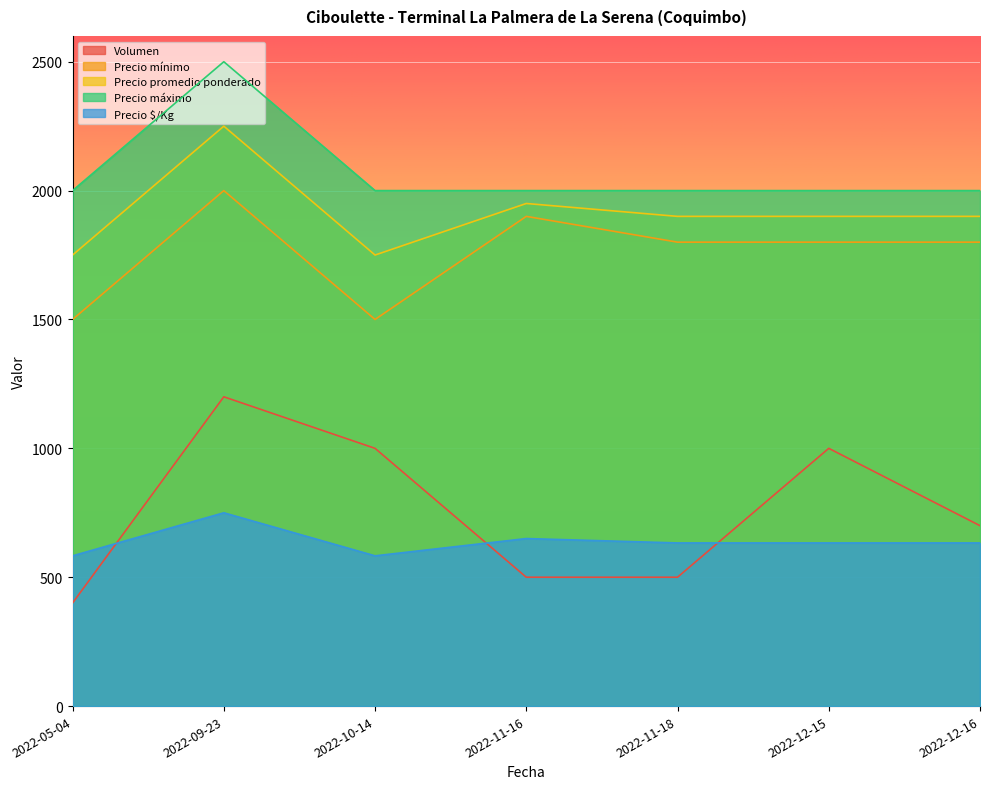

Between 2022-11-18 and 2022-10-14, which is larger?

2022-10-14